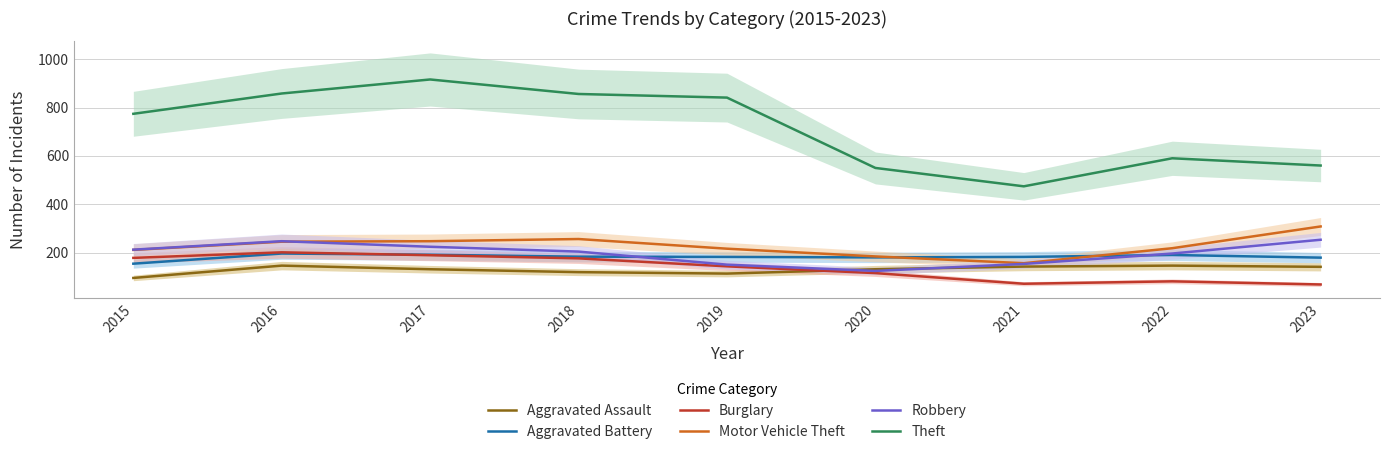

The value of Burglary at 2015 is 178. True or false?

True